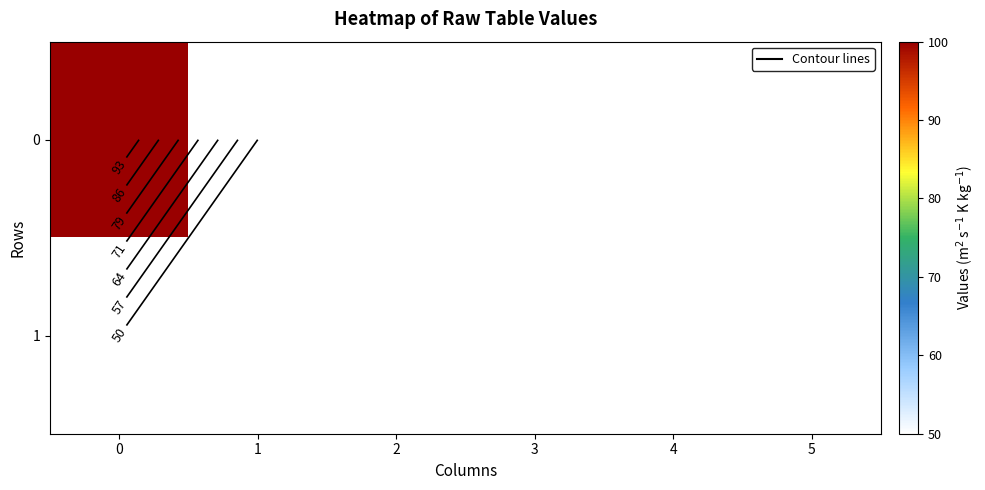

Reading right to left, extract all data points from this chart.

row_0: 50	50	50	50	50	100
row_1: 50	50	50	50	50	50